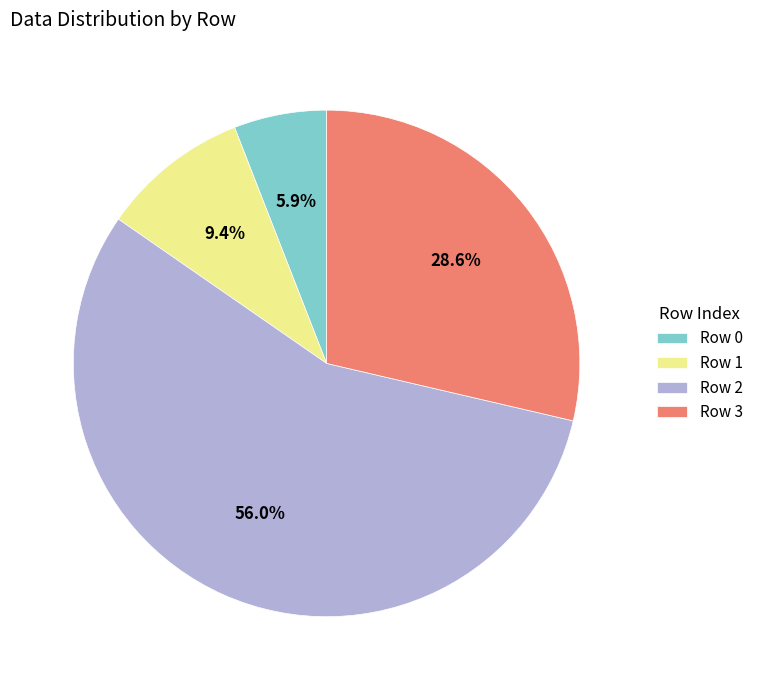

Which slice is the smallest?

Row 0